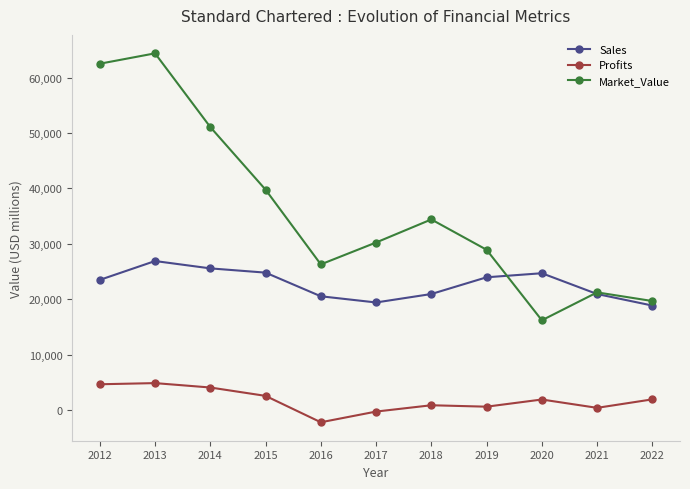

What are all the series names shown in the legend?

Sales, Profits, Market_Value